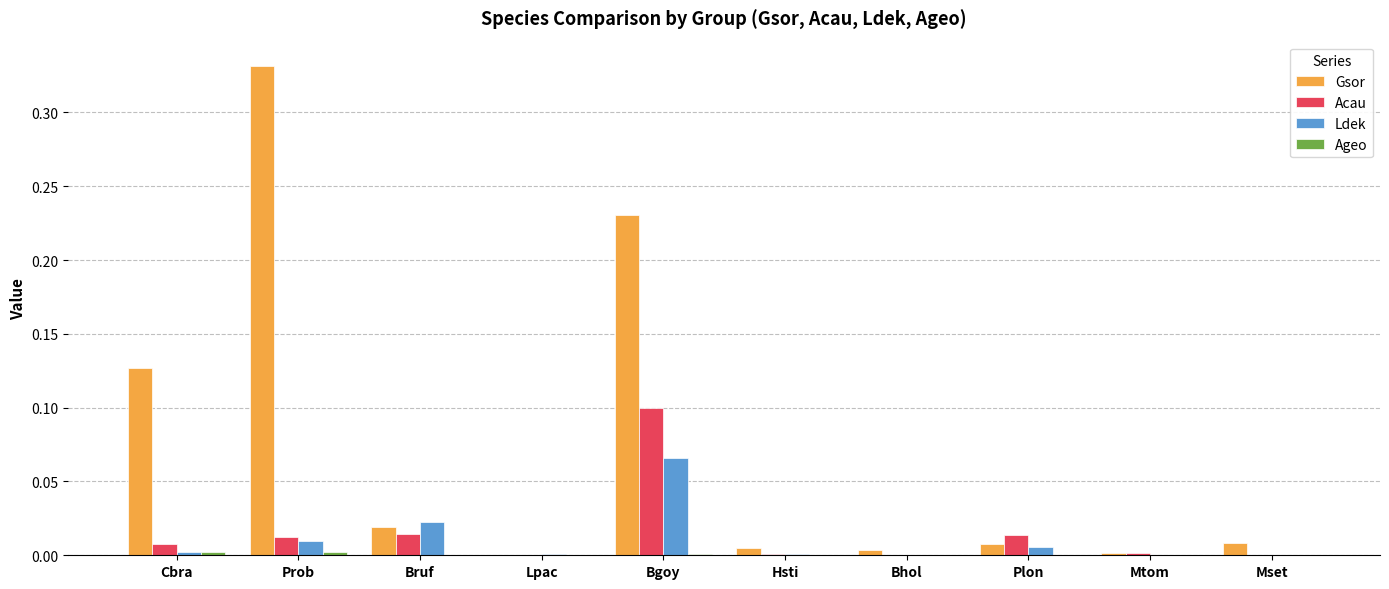

How many groups of bars are there?

10